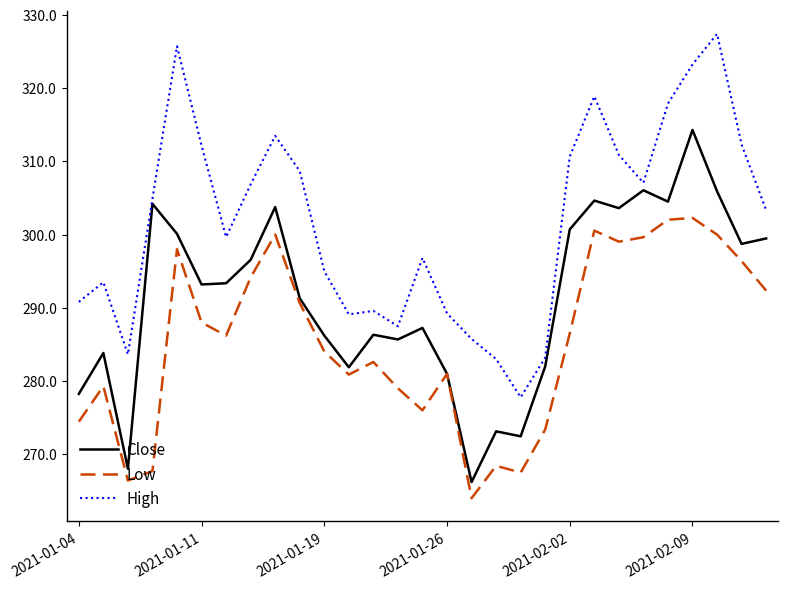

Which series has the largest total across all categories?

High